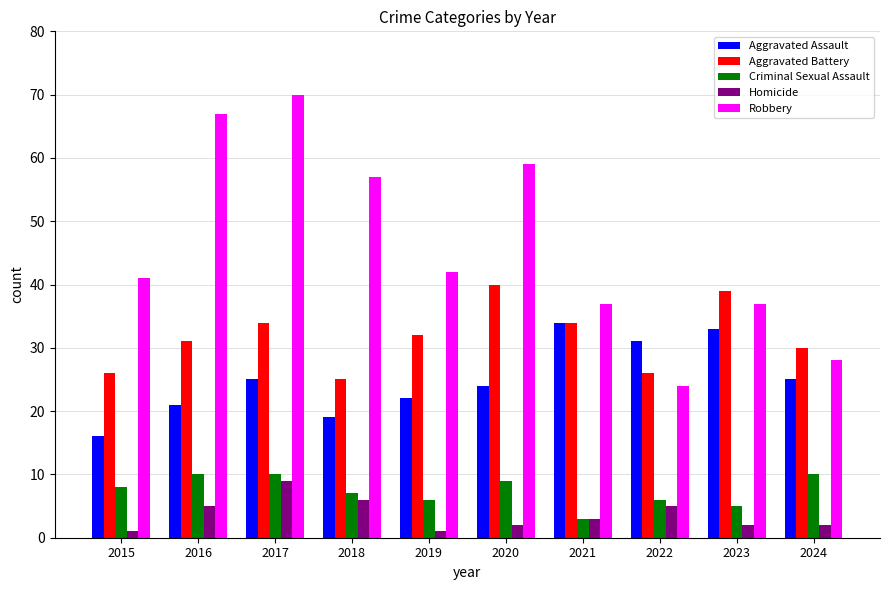

True or false: Aggravated Battery has a value of 25 at 2018.

True